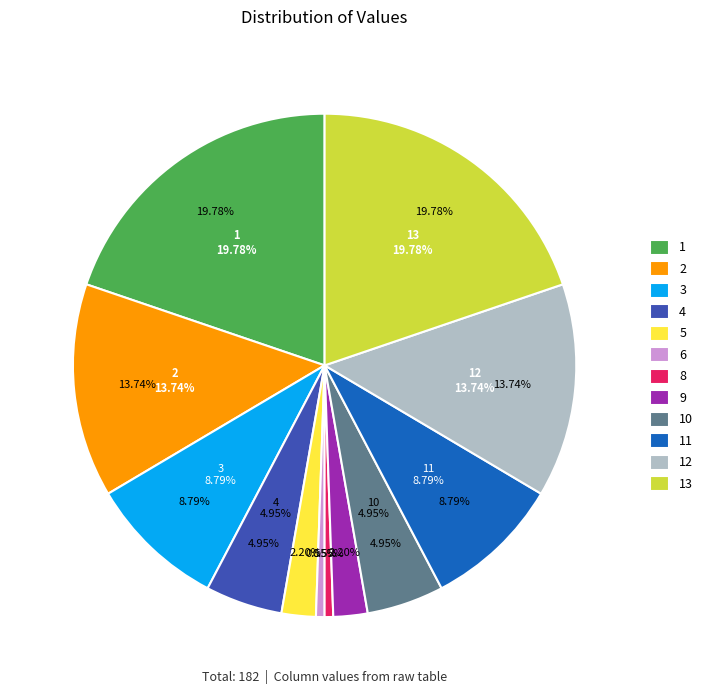

To the nearest percent, what portion does 5 represent?

2%